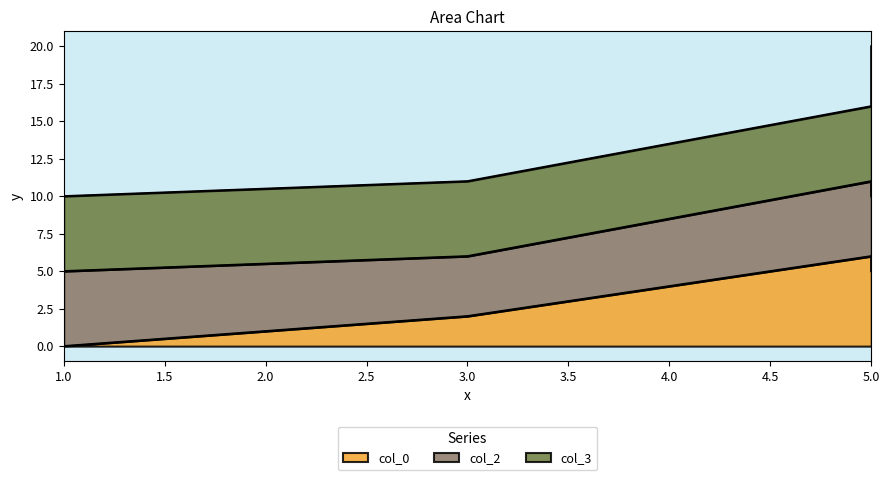

At which label is col_2 closest to 4?

3.0